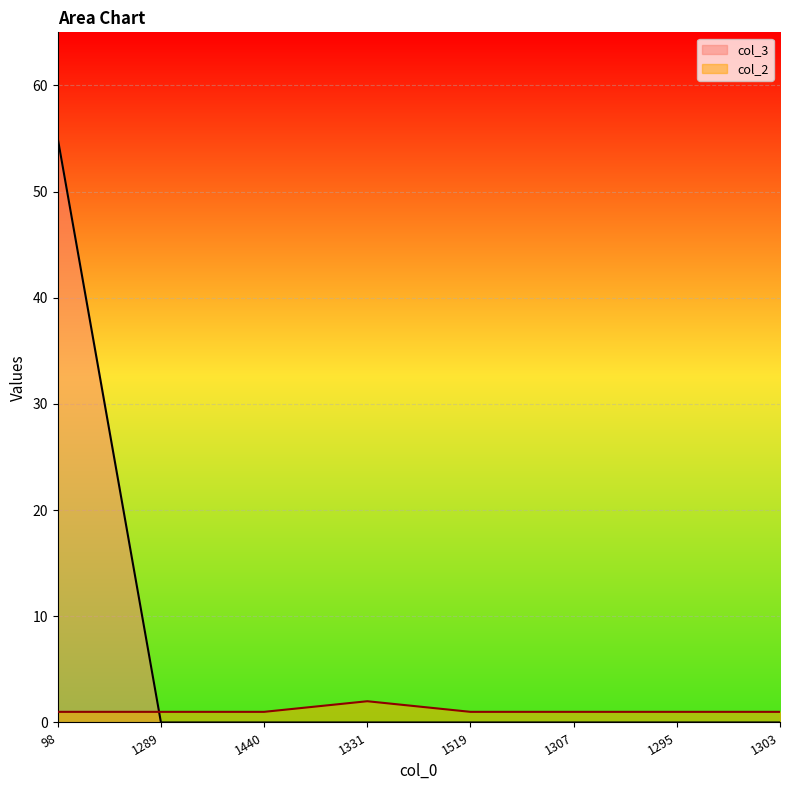

Count the col_2 values in the range 1 to 2.

8